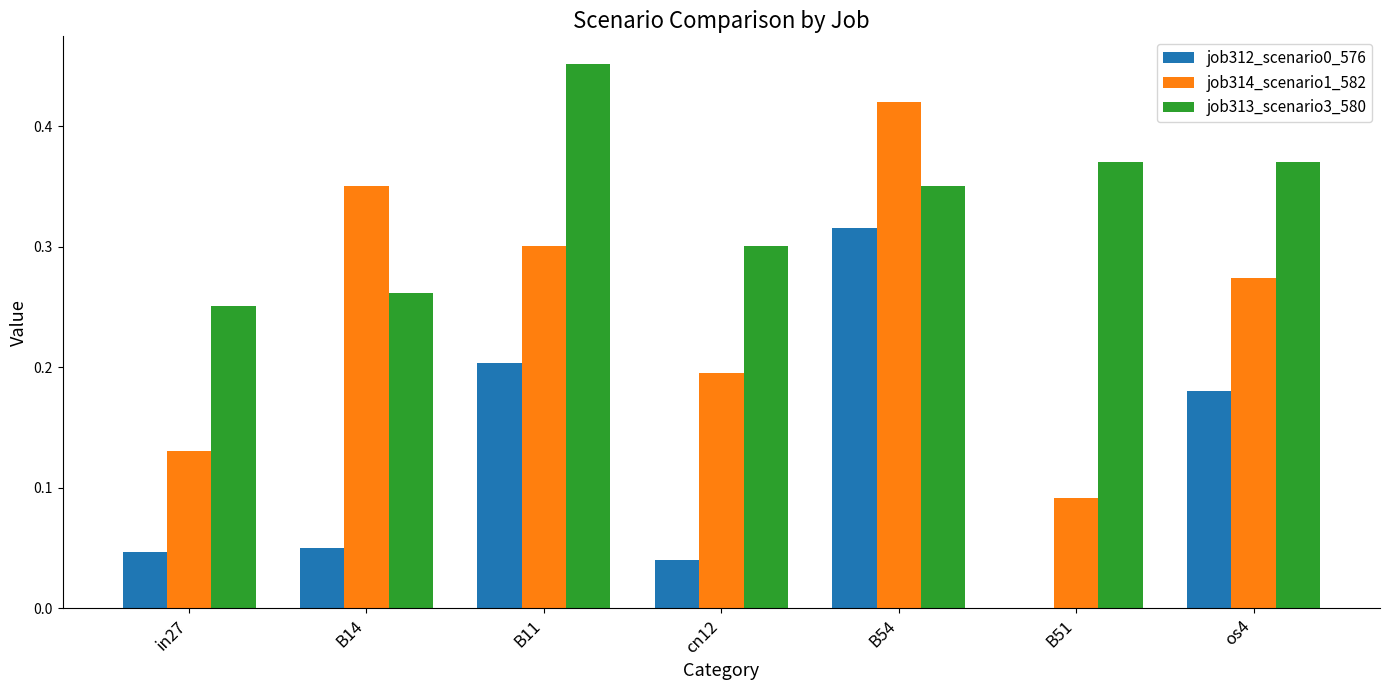

Is it true that job314_scenario1_582 equals 0.2 at B11?

False